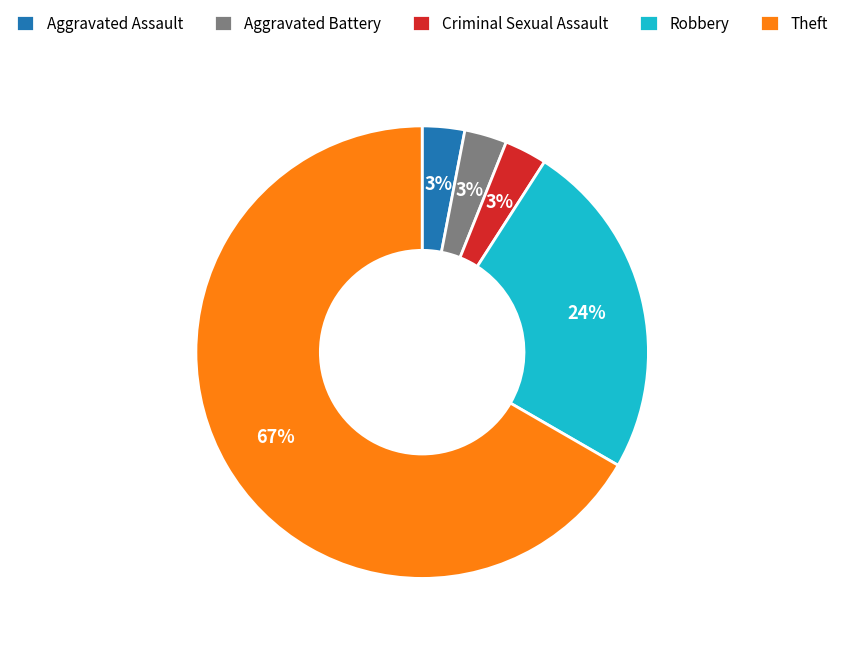

Which category has the biggest portion of the pie?

Theft